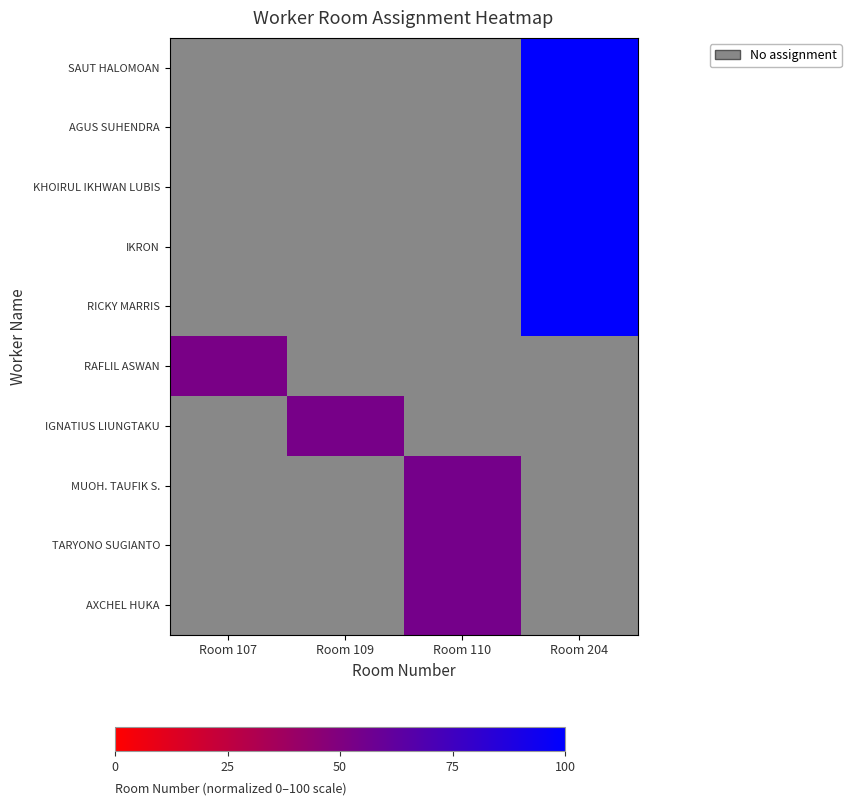

Which label corresponds to the smallest value in the chart?

Room 107